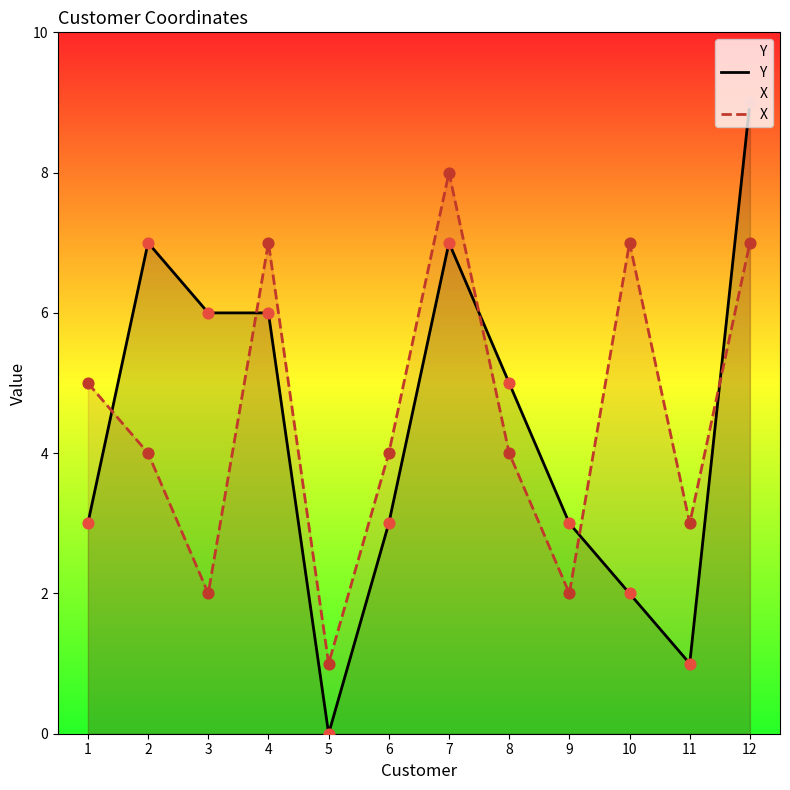

What is the total value across all series at 11?

4